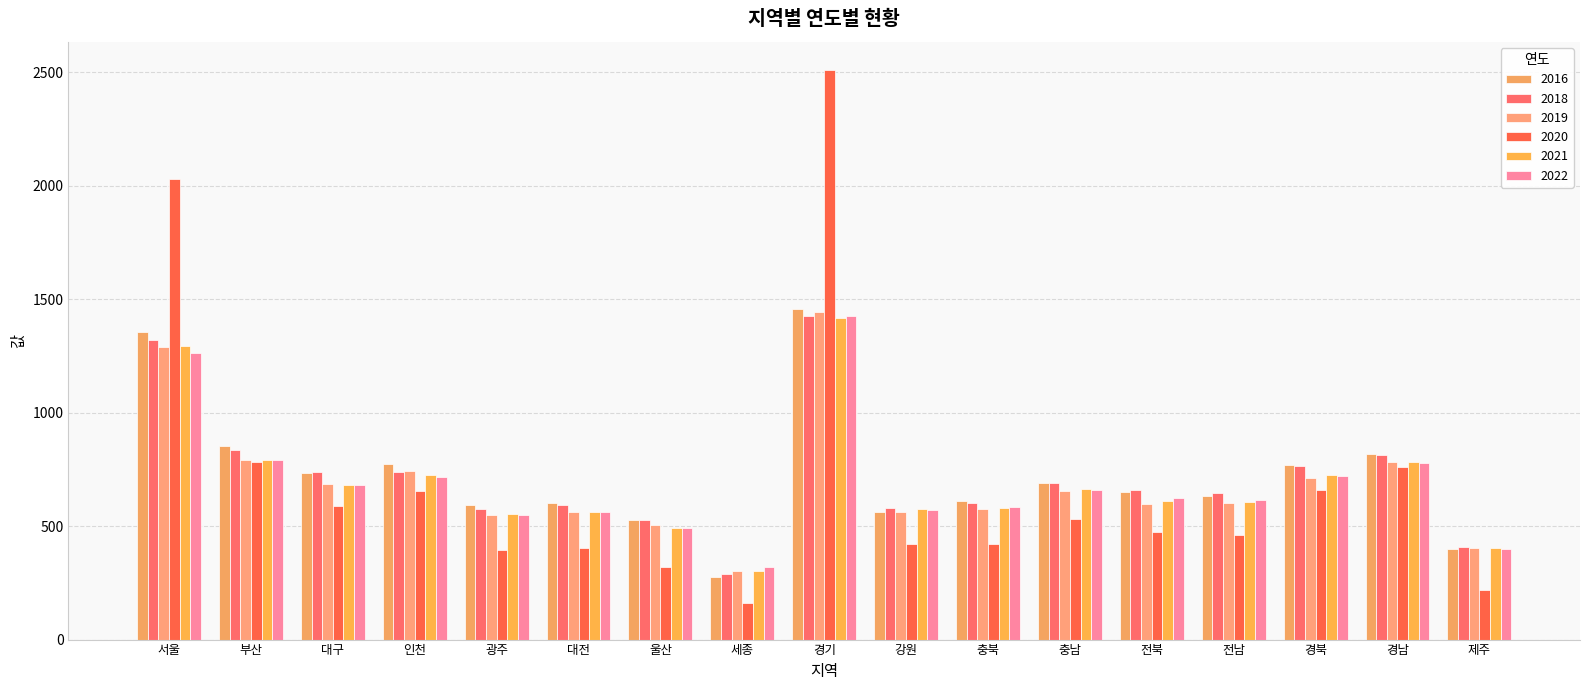

Where is 2022 nearest to the value 873?

부산